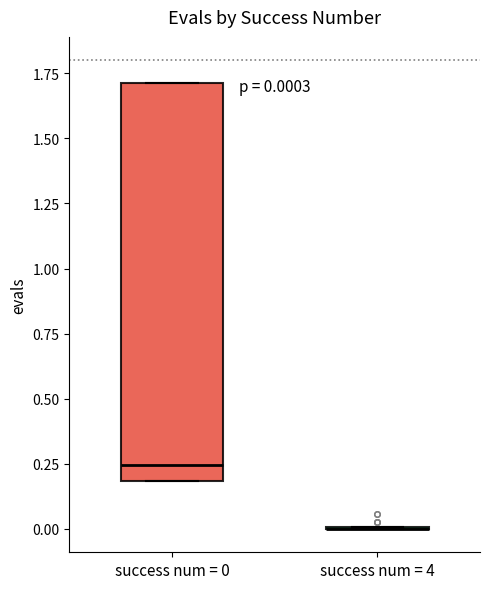

Comparing the boxes themselves (not the whiskers), which one is the tallest?

success num = 0